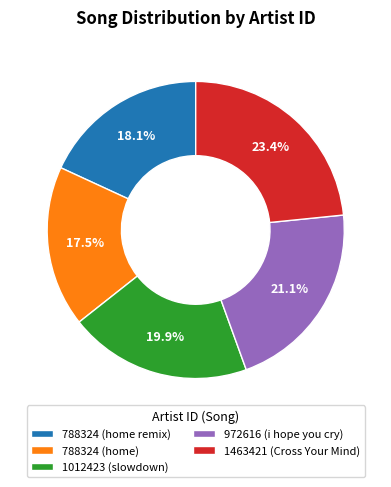

To the nearest percent, what is the difference between the largest and smallest slice percentages?

6%